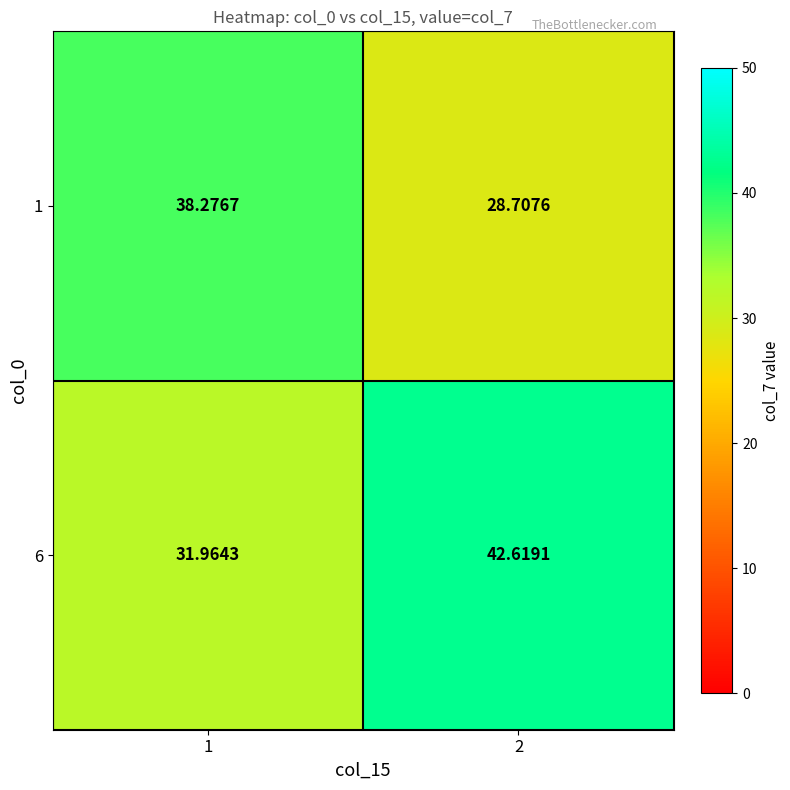

Is the value of 6 at 2 greater than the value of 1 at 1?

Yes